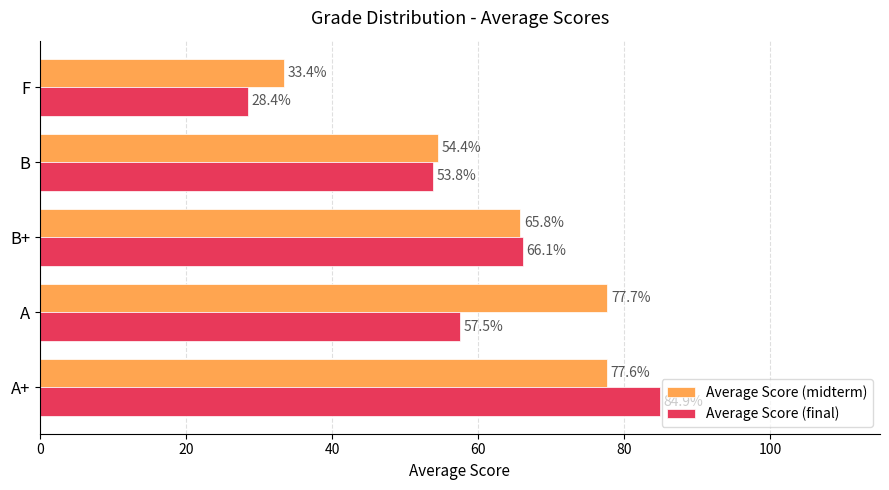

At how many categories does at least one series exceed 54?

4